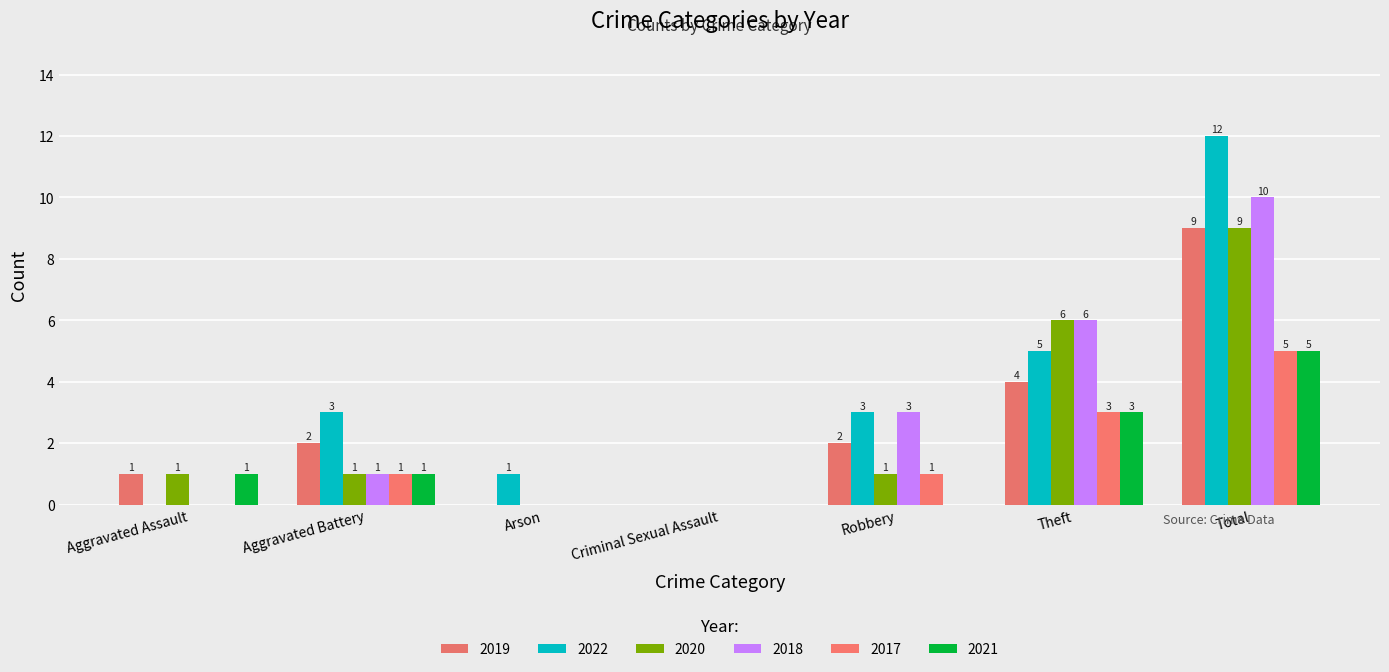

What are all the series names shown in the legend?

2019, 2022, 2020, 2018, 2017, 2021